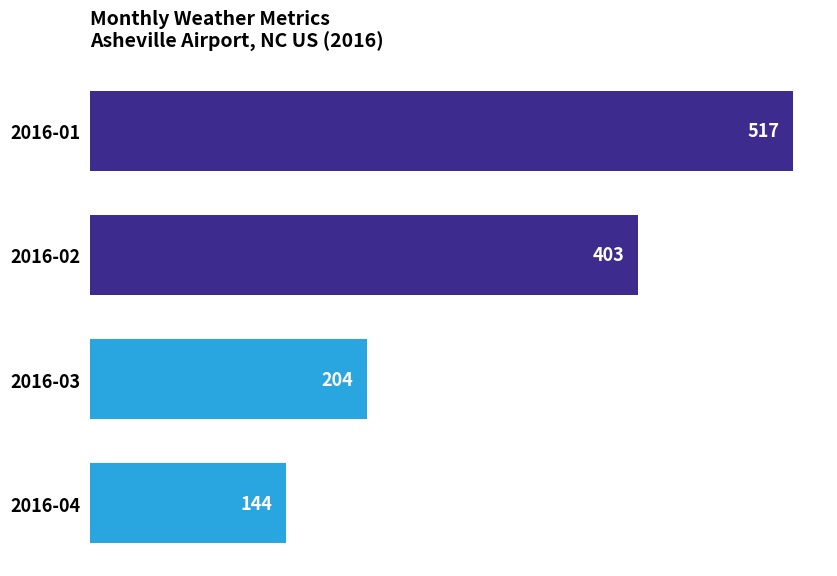

Approximately how many times larger is the value at 2016-02 compared to 2016-01?

0.8